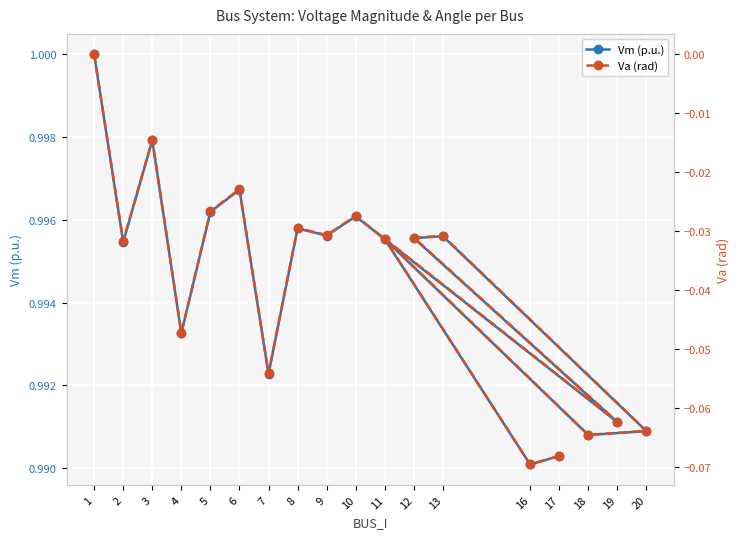

Is this an area chart (filled region under the line)?

No